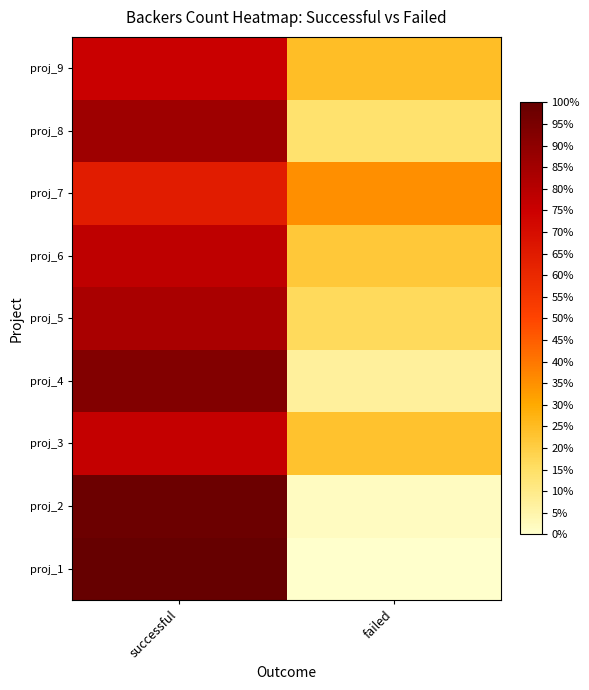

Reading left to right, what are all the values shown in this chart?

proj_1: successful=1.0	failed=0.0
proj_2: successful=1.0	failed=0.0
proj_3: successful=0.8	failed=0.2
proj_4: successful=0.9	failed=0.1
proj_5: successful=0.8	failed=0.2
proj_6: successful=0.8	failed=0.2
proj_7: successful=0.6	failed=0.4
proj_8: successful=0.9	failed=0.1
proj_9: successful=0.8	failed=0.2